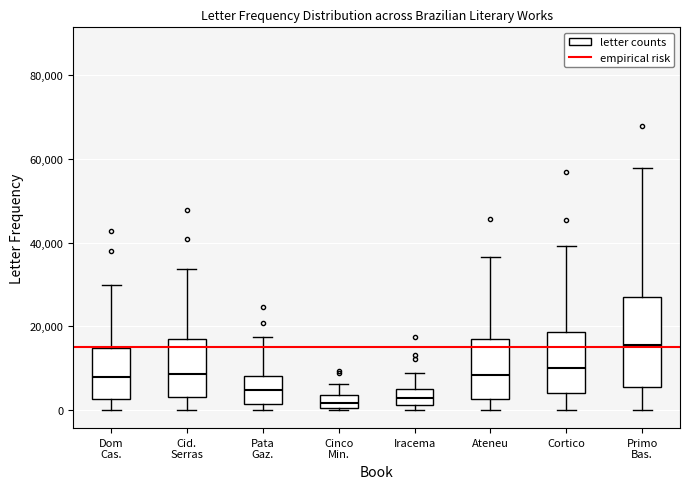

Comparing the boxes themselves (not the whiskers), which one is the tallest?

Primo Bas.